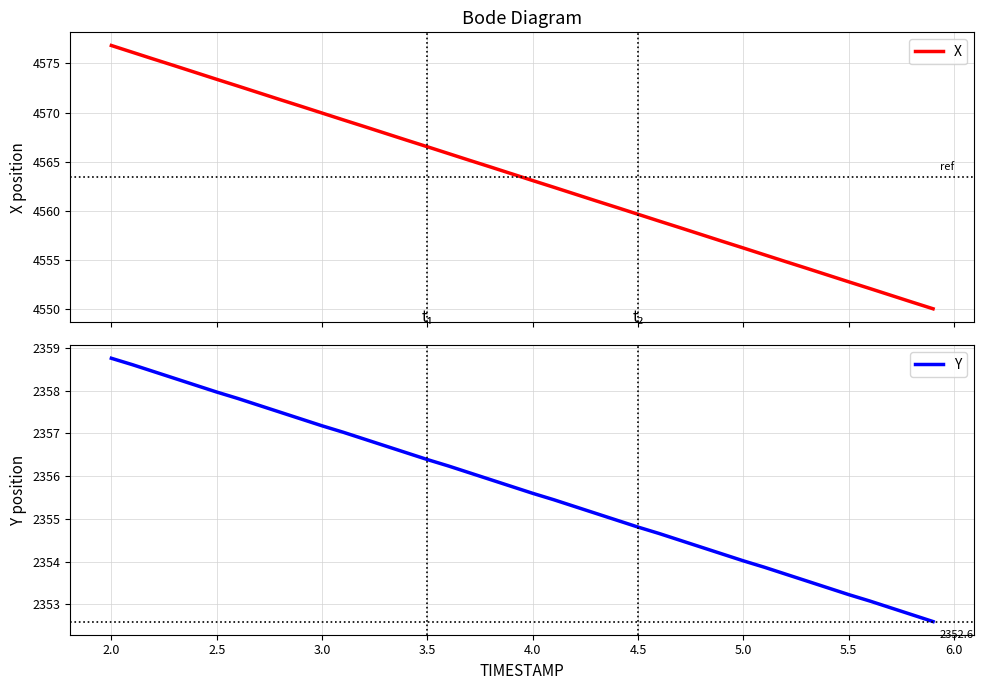

Is it true that Y equals 1228.2 at 3.0?

False